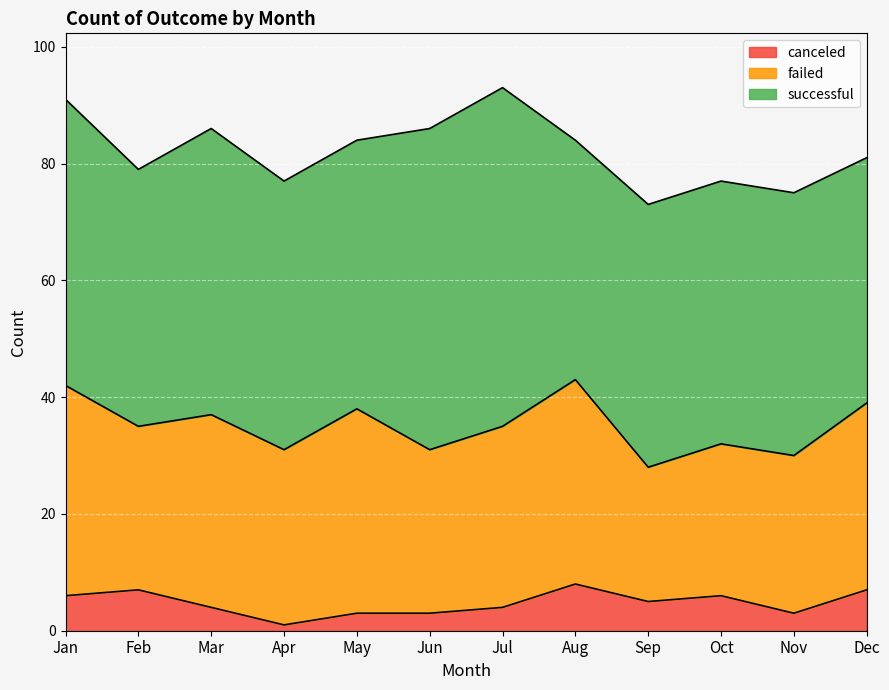

Does the chart display data point markers on the line(s)?

No